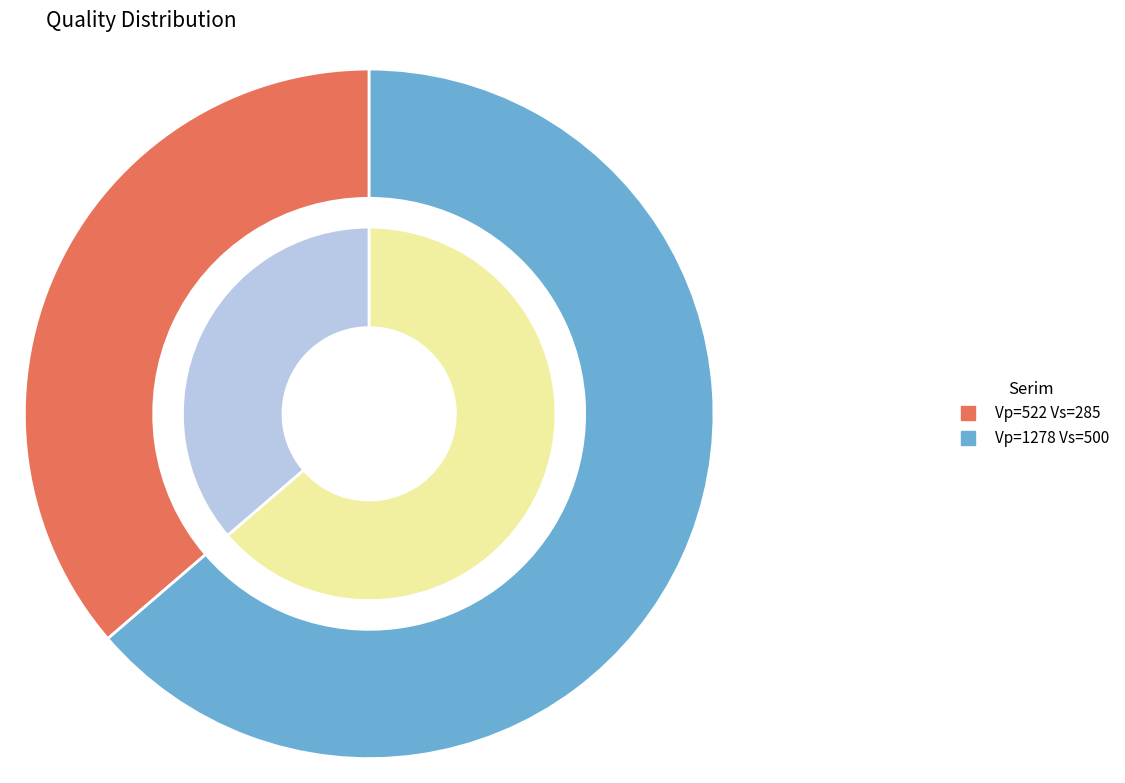

To the nearest percent, what is the average slice percentage?

50%